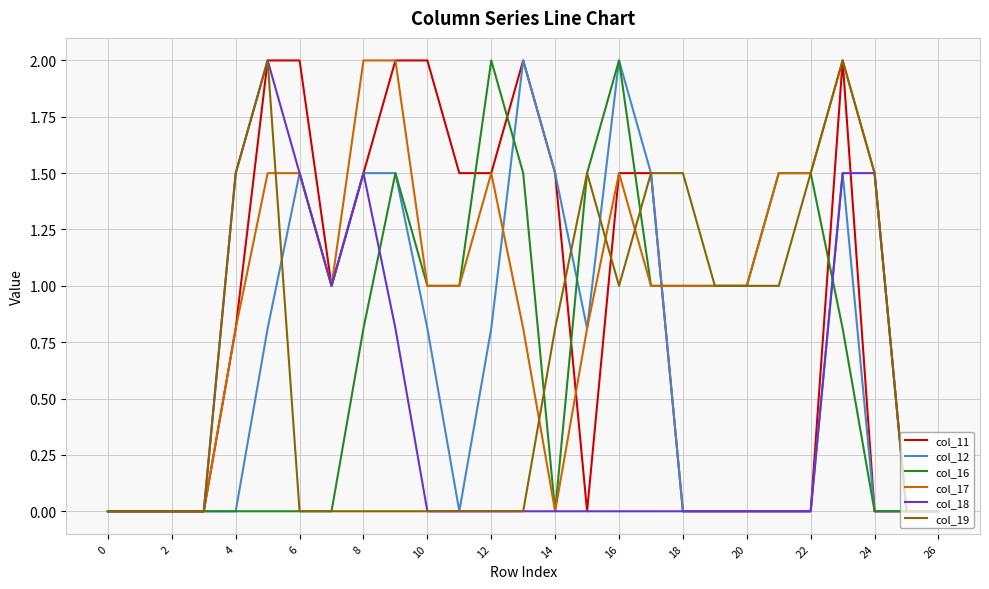

What are all the series names shown in the legend?

col_11, col_12, col_16, col_17, col_18, col_19